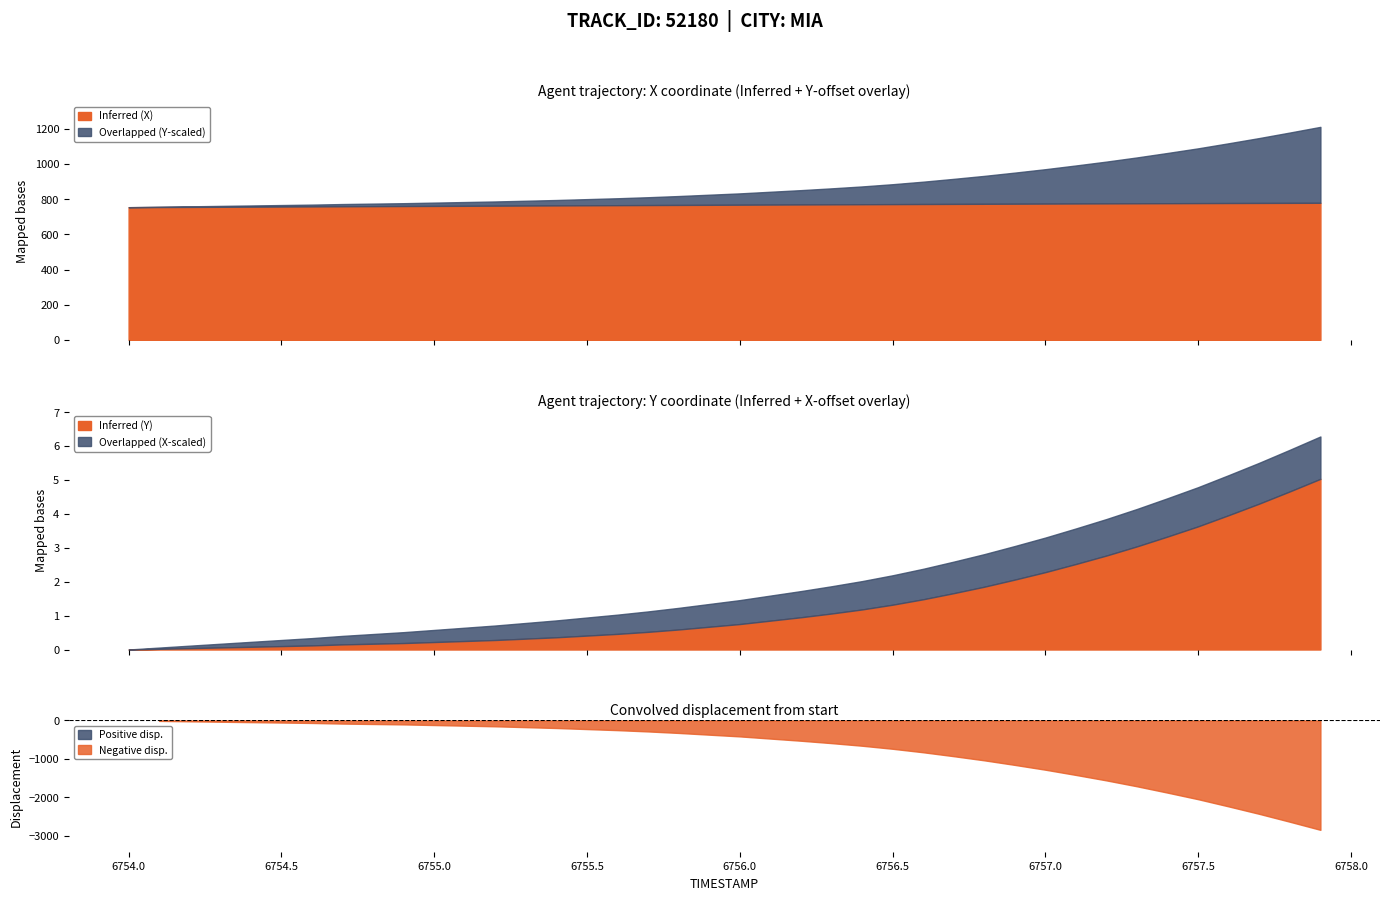

What is the maximum value for Inferred (X)?

779.0